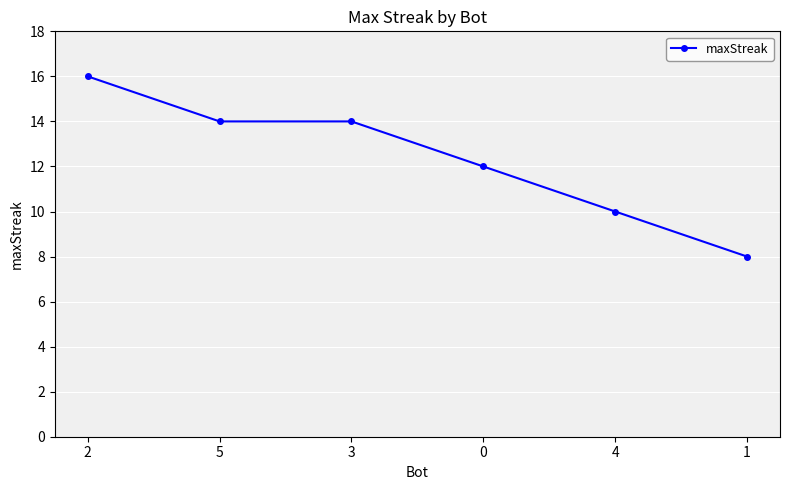

What is the greatest value displayed?

16